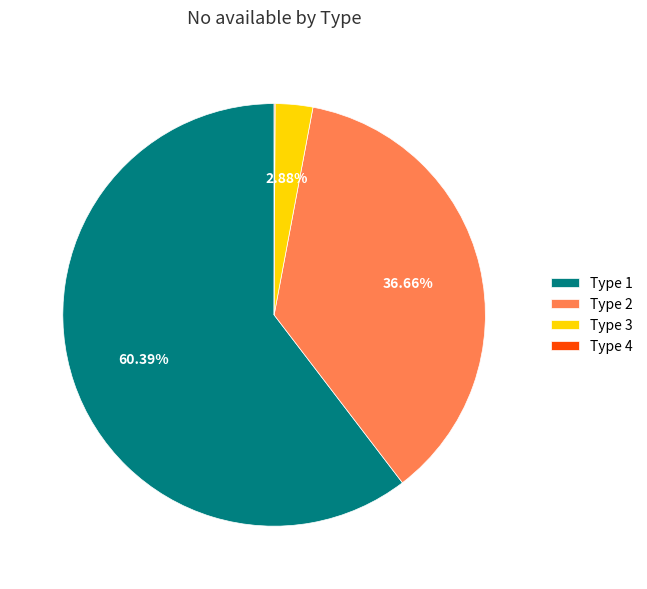

Does Type 1 account for over 50% of the chart?

Yes